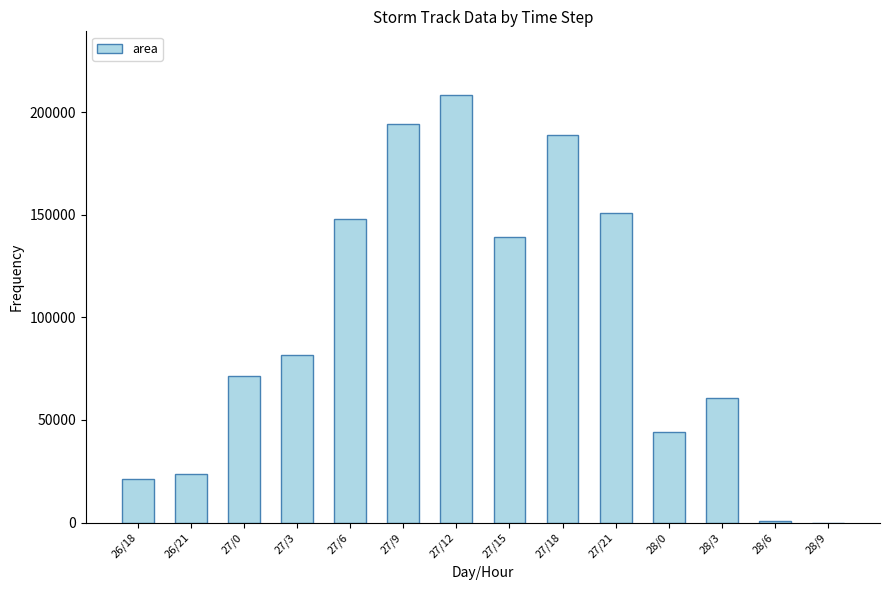

What is the maximum value shown in the chart?

208125